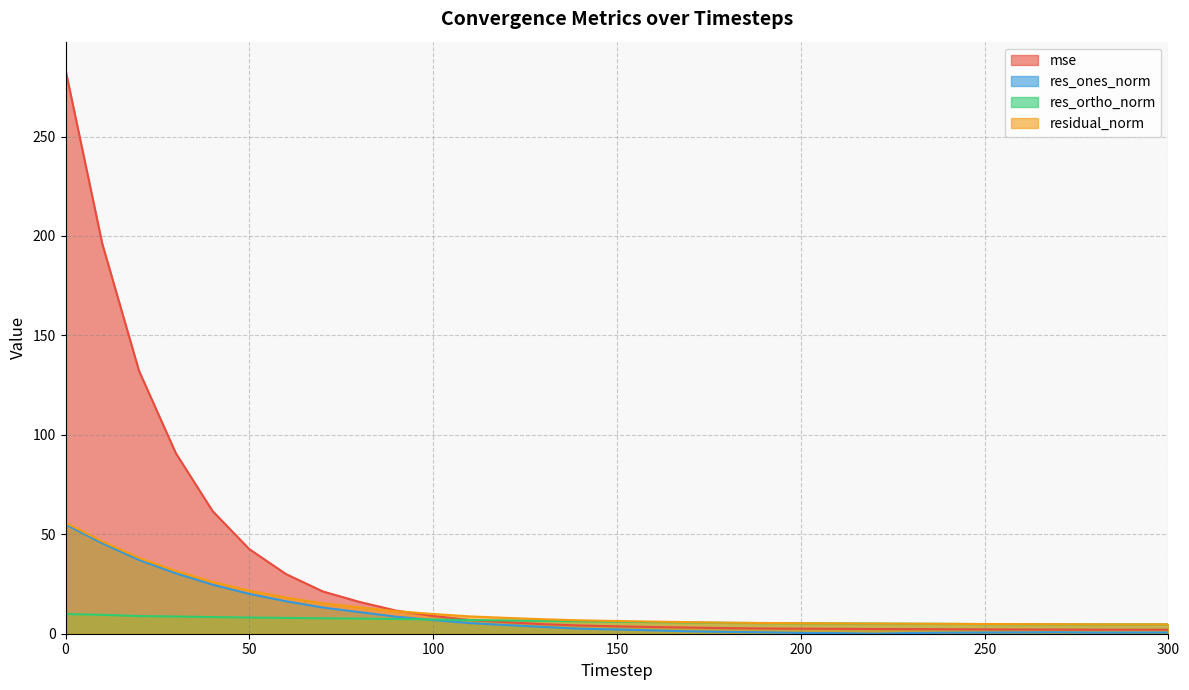

How many data points in res_ortho_norm are above 6?

16